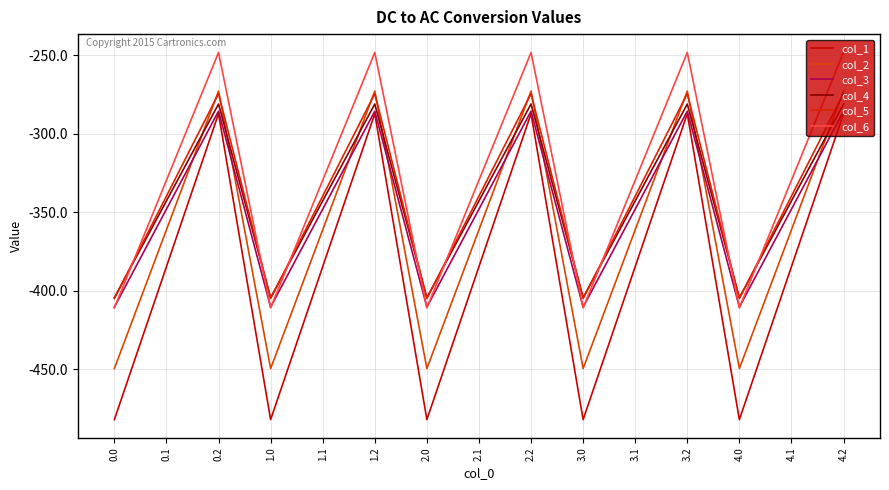

Reading left to right, transcribe all the data shown in this chart.

col_1: -482.0	-384.6	-287.1	-482.0	-384.6	-287.1	-482.0	-384.6	-287.1	-482.0	-384.6	-287.1	-482.0	-384.6	-287.1
col_2: -449.5	-361.1	-272.7	-449.5	-361.1	-272.7	-449.5	-361.1	-272.7	-449.5	-361.1	-272.7	-449.5	-361.1	-272.7
col_3: -410.3	-347.9	-285.5	-410.3	-347.9	-285.5	-410.3	-347.9	-285.5	-410.3	-347.9	-285.5	-410.3	-347.9	-285.5
col_4: -404.4	-342.7	-281.0	-404.4	-342.7	-281.0	-404.4	-342.7	-281.0	-404.4	-342.7	-281.0	-404.4	-342.7	-281.0
col_5: -404.9	-339.6	-274.4	-404.9	-339.6	-274.4	-404.9	-339.6	-274.4	-404.9	-339.6	-274.4	-404.9	-339.6	-274.4
col_6: -410.8	-329.5	-248.1	-410.8	-329.5	-248.1	-410.8	-329.5	-248.1	-410.8	-329.5	-248.1	-410.8	-329.5	-248.1